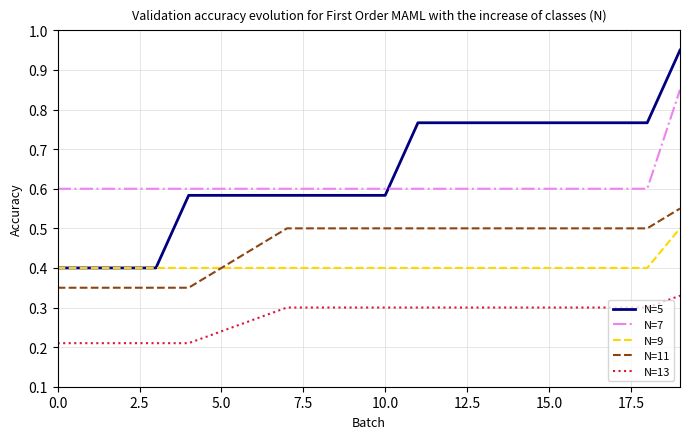

Rank the series by their maximum value, from highest to lowest.

N=5, N=7, N=11, N=9, N=13